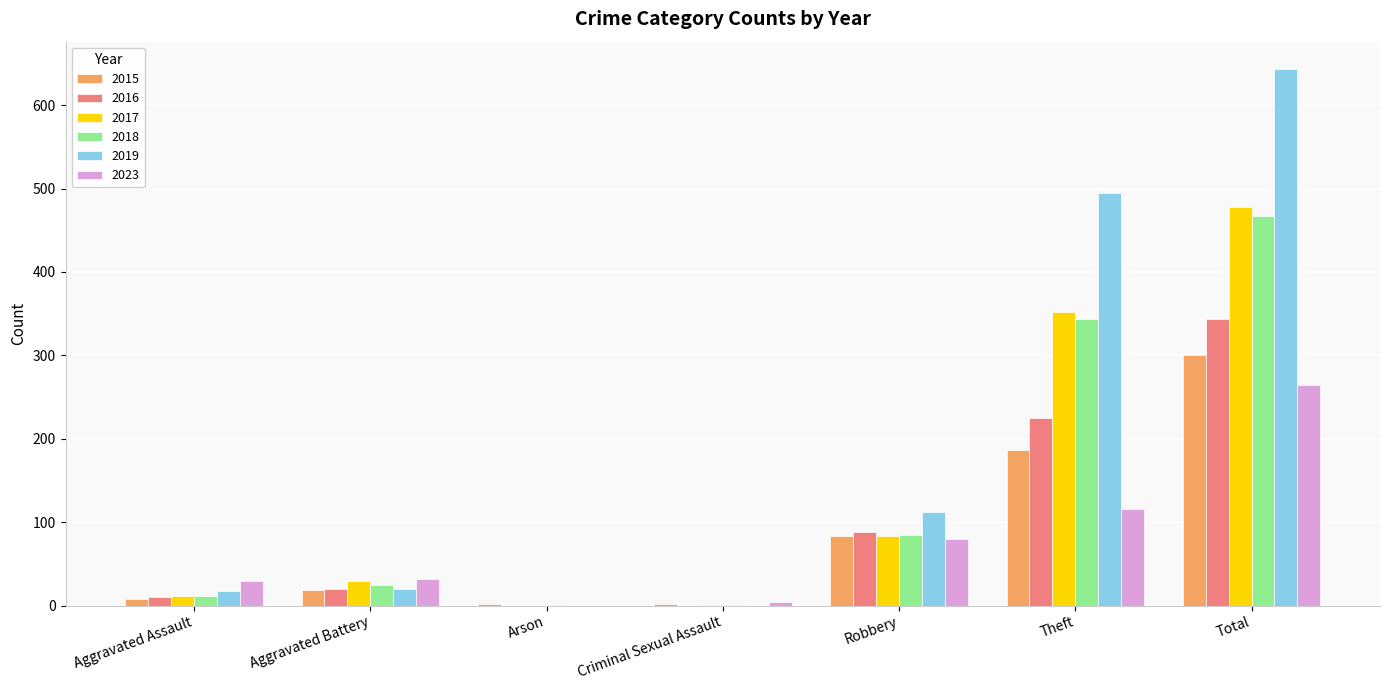

Which category has the highest value in the 2018 series?

Total